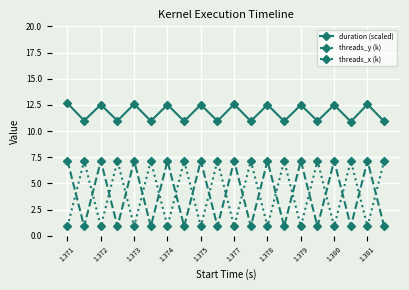

What is the value of the threads_y (k) point at the 8th from the left?

0.9